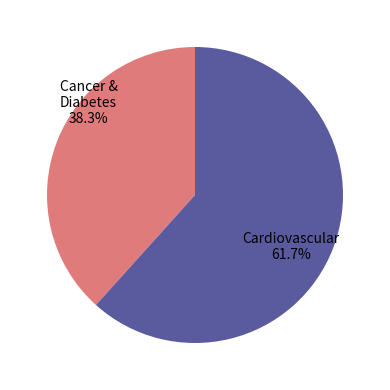

Is there a majority slice in this chart?

Yes